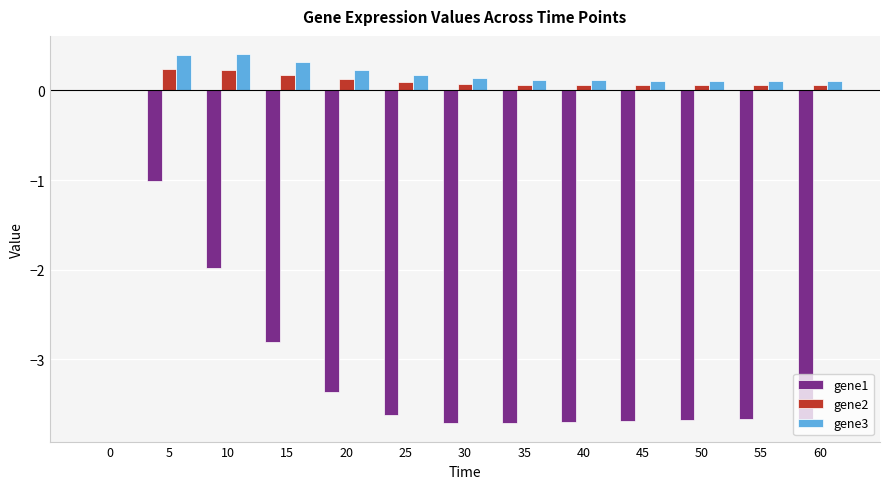

The value of gene1 at 35 is -4.8. True or false?

False